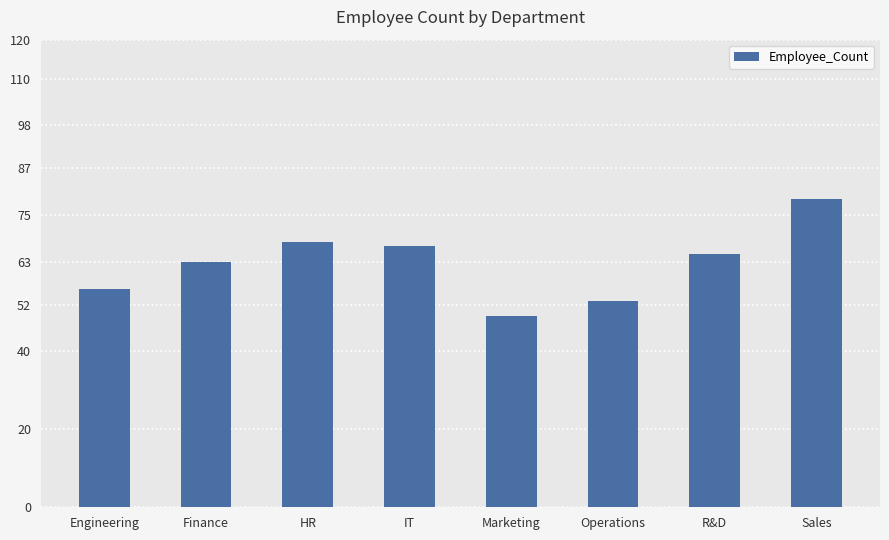

Reading right to left, extract all data points from this chart.

Sales=79	R&D=65	Operations=53	Marketing=49	IT=67	HR=68	Finance=63	Engineering=56